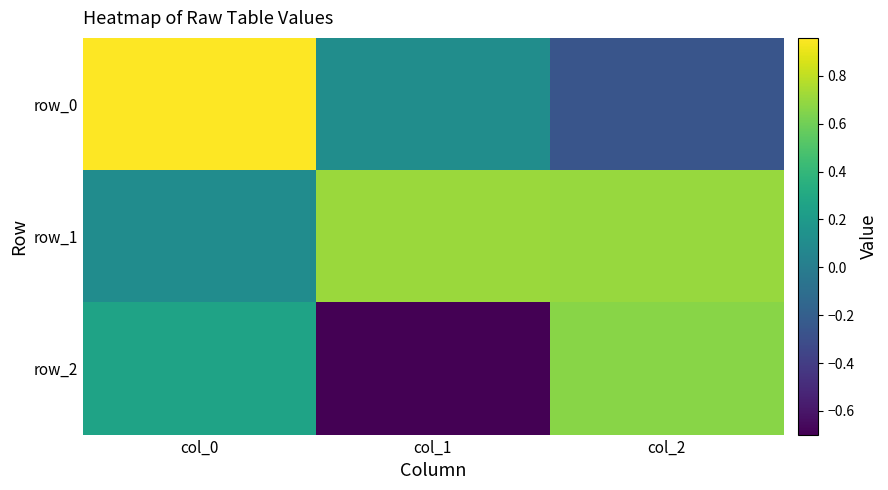

True or false: row_0 has a value of 1.0 at col_0.

True